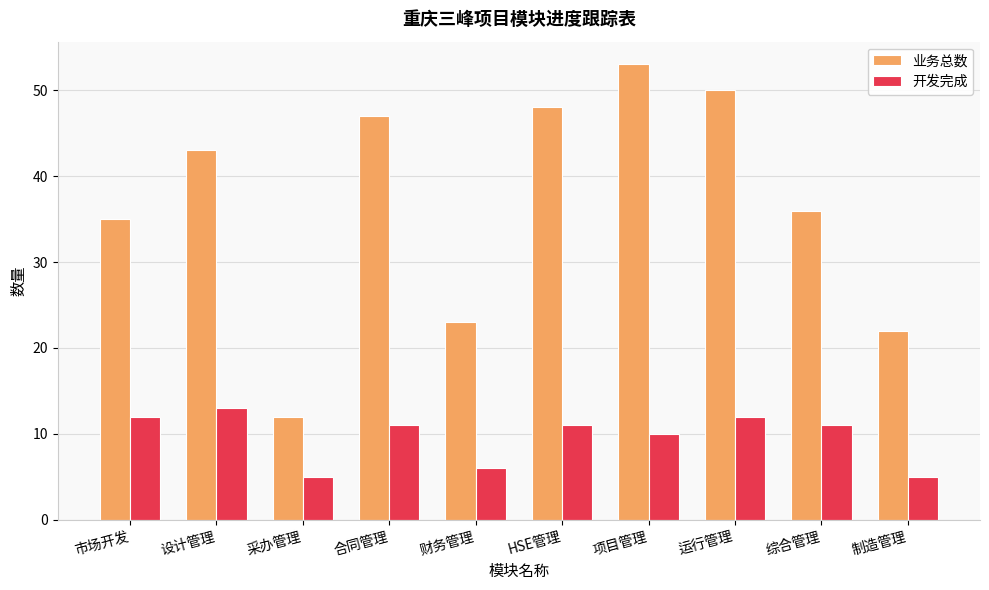

How many bars are there in each group?

2